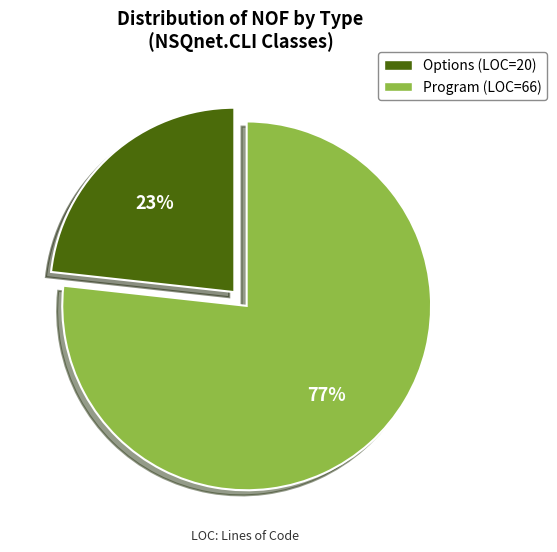

Does Options represent more than half of the total?

No